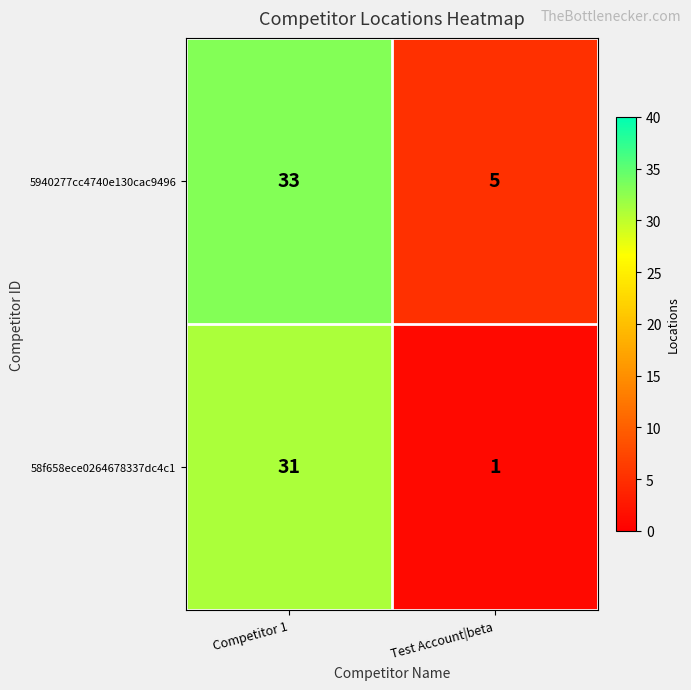

Reading left to right, list all the values displayed in this chart.

5940277cc4740e130cac9496: Competitor 1=33	Test Account|beta=5
58f658ece0264678337dc4c1: Competitor 1=31	Test Account|beta=1